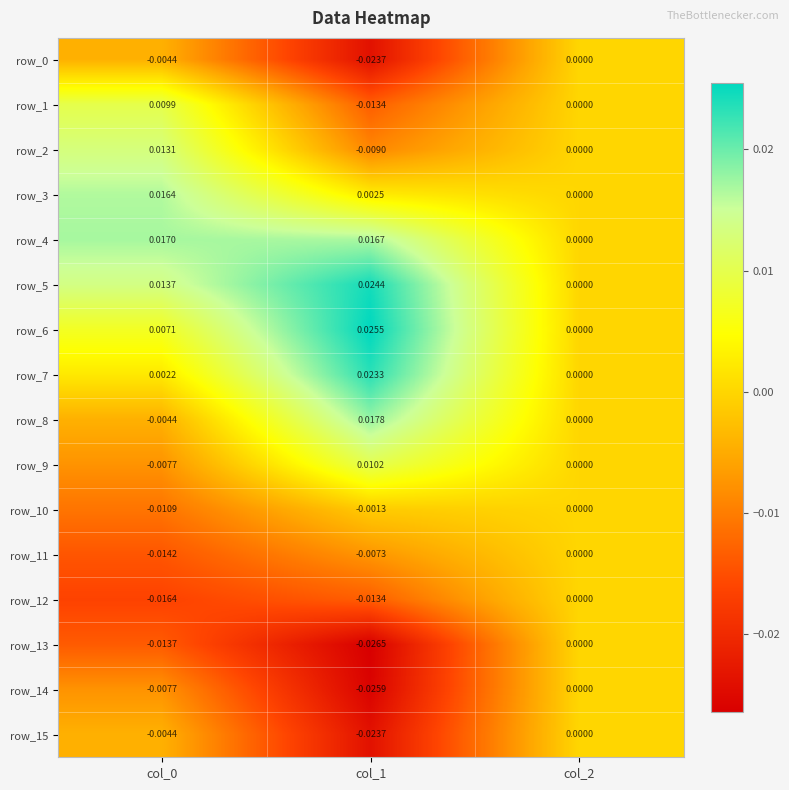

Is the value of row_12 at col_2 greater than the value of row_4 at col_0?

No